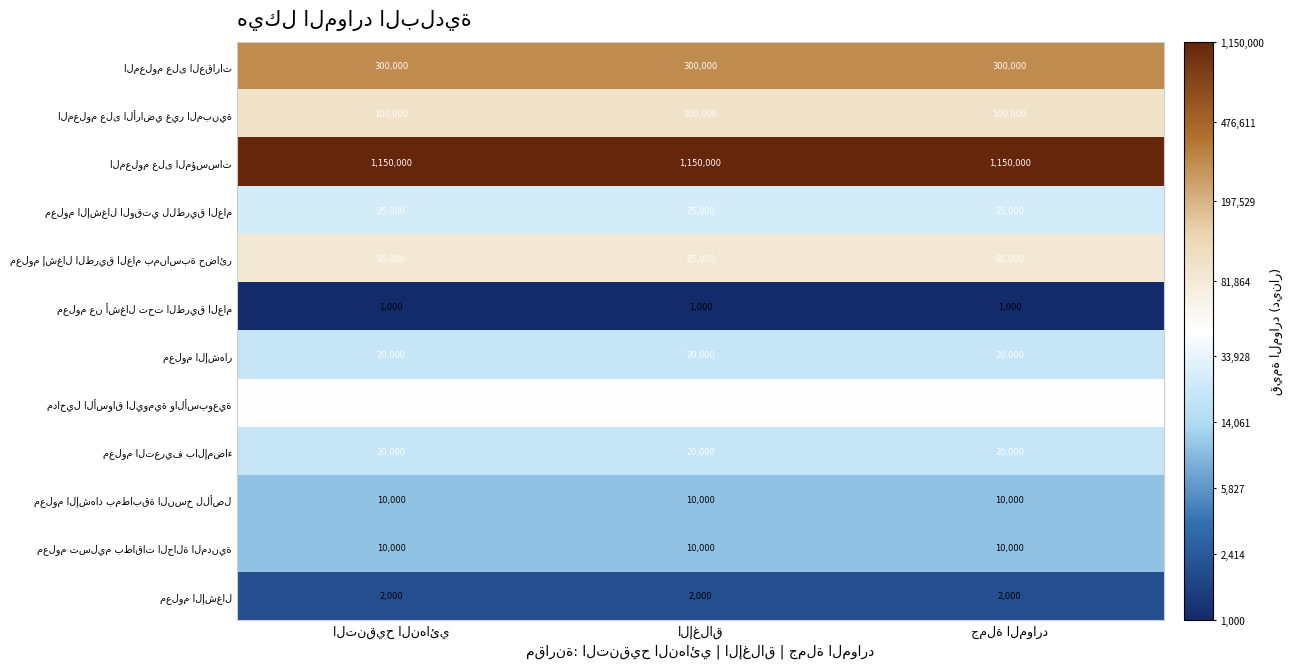

What is the maximum value shown in the chart?

1150000